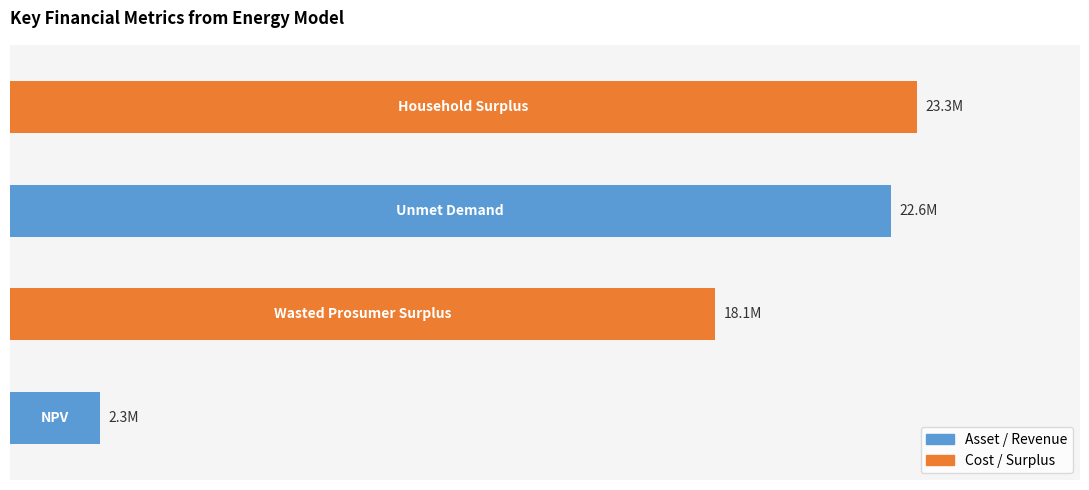

Does the chart contain any negative values?

No